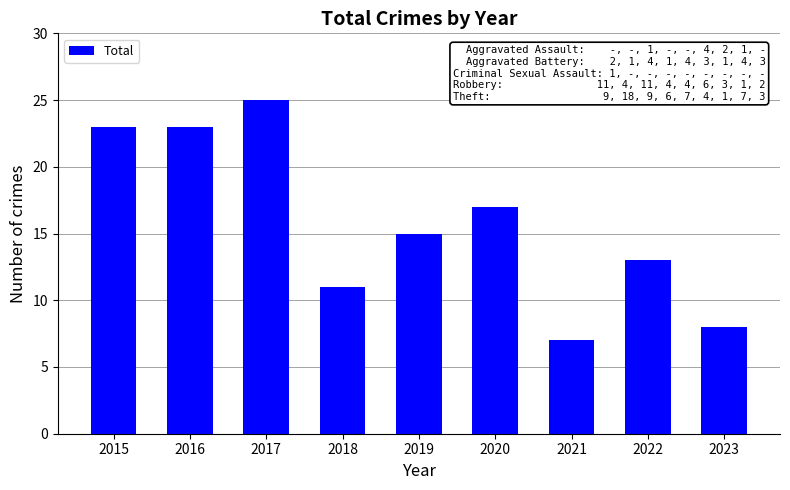

Reading left to right, what are all the values shown in this chart?

23	23	25	11	15	17	7	13	8